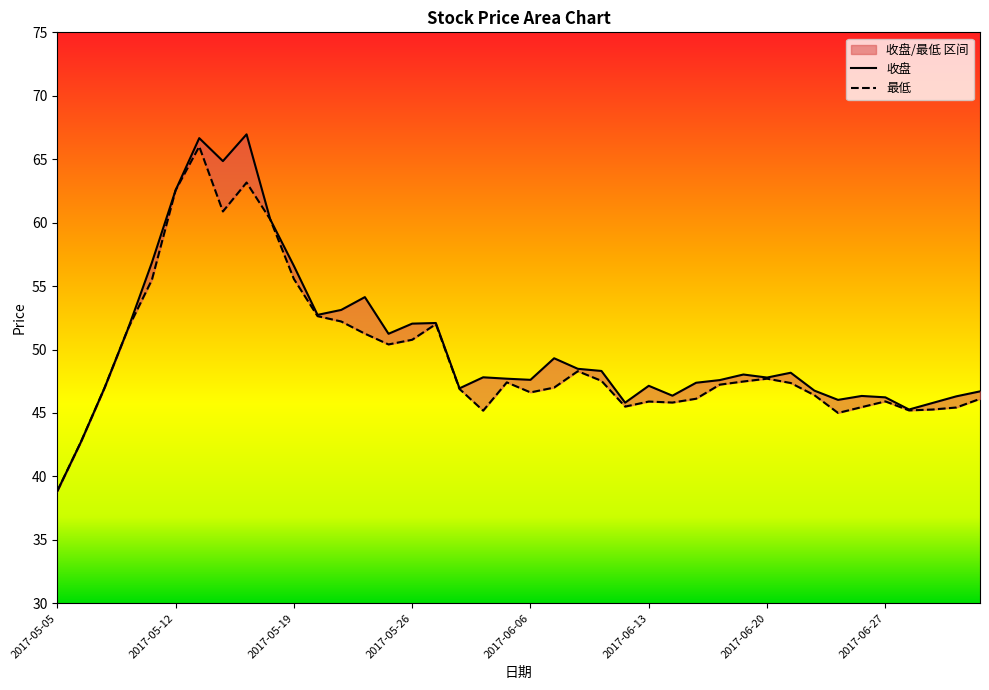

Reading right to left, transcribe all the data shown in this chart.

收盘: 46.7	46.3	45.8	45.3	46.2	46.3	46.0	46.8	48.2	47.8	48.0	47.6	47.4	46.4	47.1	45.8	48.3	48.5	49.3	47.6	47.7	47.8	46.9	52.1	52.0	51.2	54.1	53.1	52.7	56.6	60.3	67.0	64.8	66.7	62.5	56.9	51.7	47.0	42.7	38.8
最低: 46.1	45.4	45.3	45.2	45.9	45.5	45.0	46.4	47.4	47.7	47.5	47.2	46.1	45.8	45.9	45.5	47.5	48.3	47.0	46.6	47.4	45.2	46.9	52.0	50.8	50.4	51.2	52.2	52.6	55.6	60.3	63.2	60.9	66.0	62.5	55.5	51.7	47.0	42.7	38.8